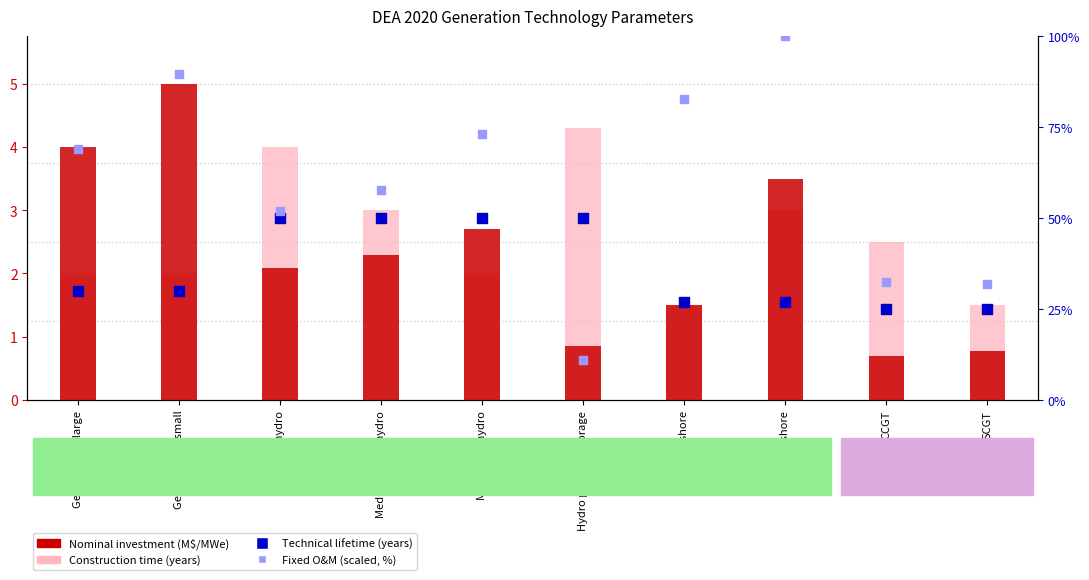

Which series has the largest Y range (max minus min)?

Fixed O&M (scaled, %)